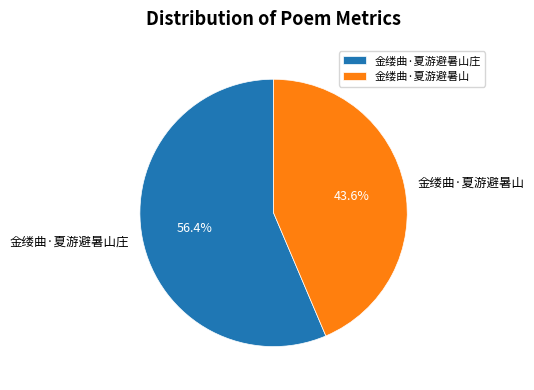

To the nearest percent, what portion does 金缕曲·夏游避暑山庄 represent?

56%